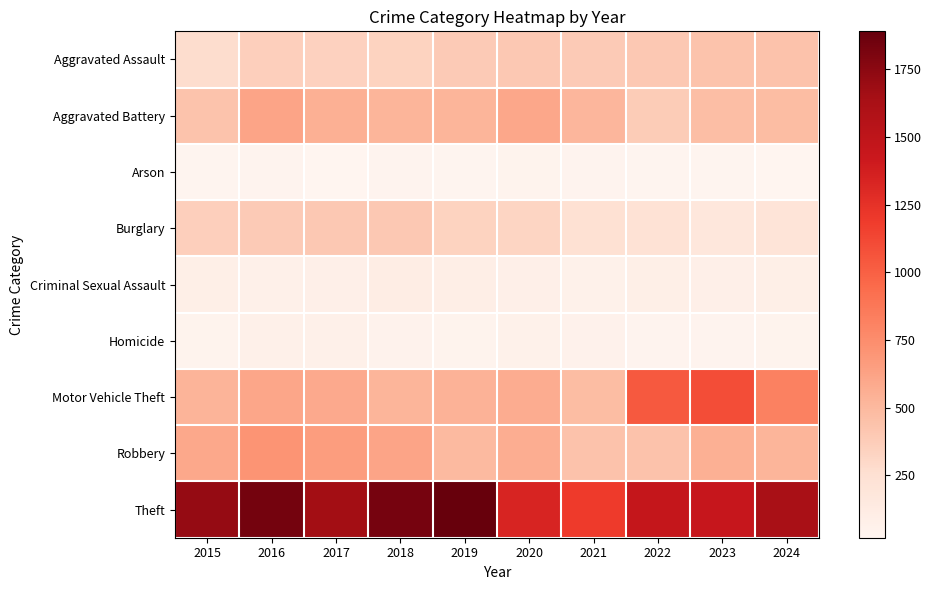

At how many categories does at least one series exceed 1367?

8